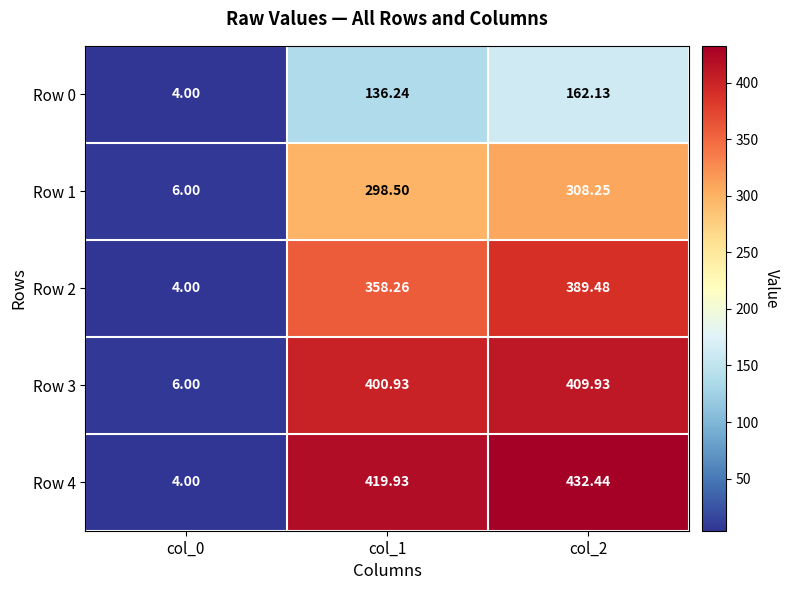

Is the value of Row 0 at col_1 greater than the value of Row 3 at col_0?

Yes